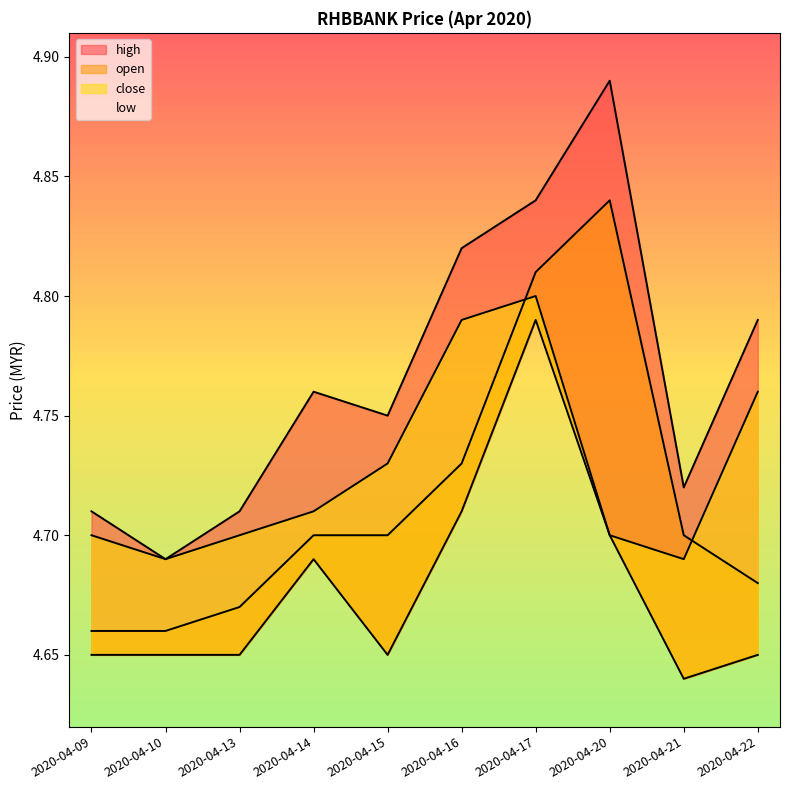

Reading left to right, list all the values displayed in this chart.

high: 4.7	4.7	4.7	4.8	4.8	4.8	4.8	4.9	4.7	4.8
open: 4.7	4.7	4.7	4.7	4.7	4.7	4.8	4.8	4.7	4.7
close: 4.7	4.7	4.7	4.7	4.7	4.8	4.8	4.7	4.7	4.8
low: 4.7	4.7	4.7	4.7	4.7	4.7	4.8	4.7	4.6	4.7